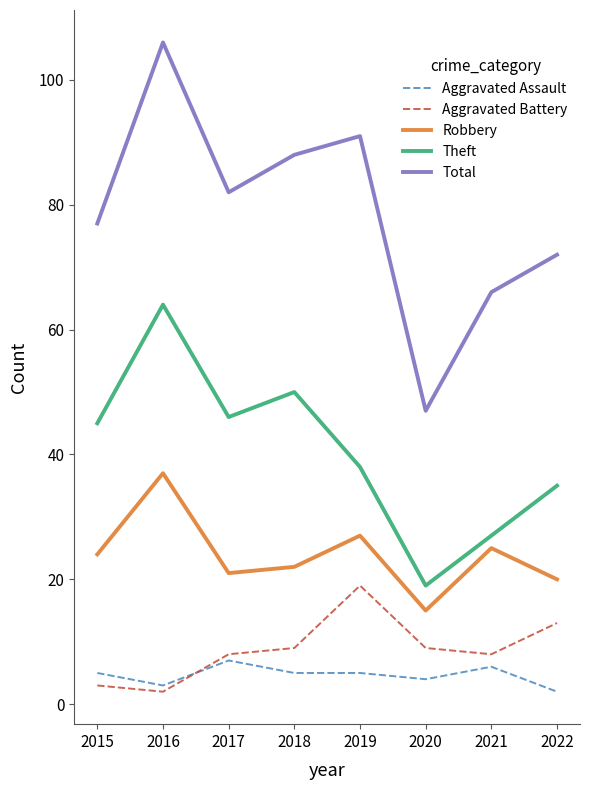

Which category has the highest value in the Aggravated Battery series?

2019